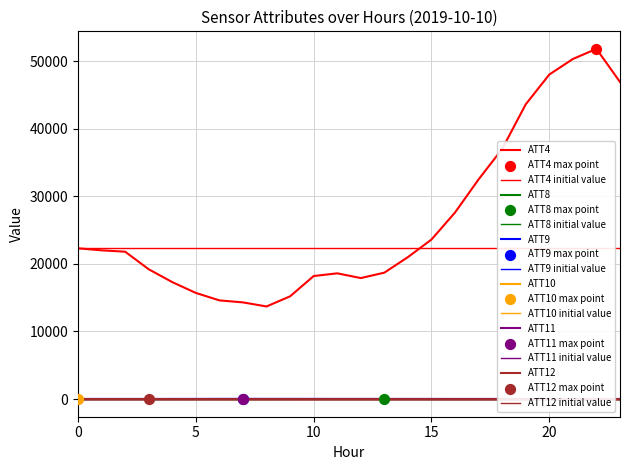

Which series has the largest total across all categories?

ATT4